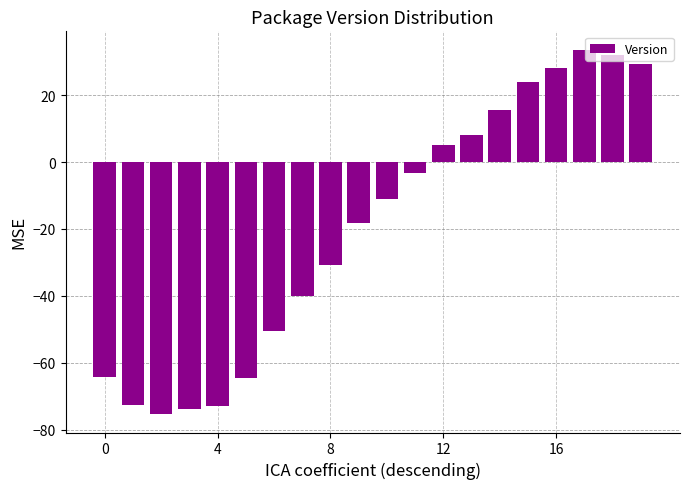

What is the maximum value shown in the chart?

33.6